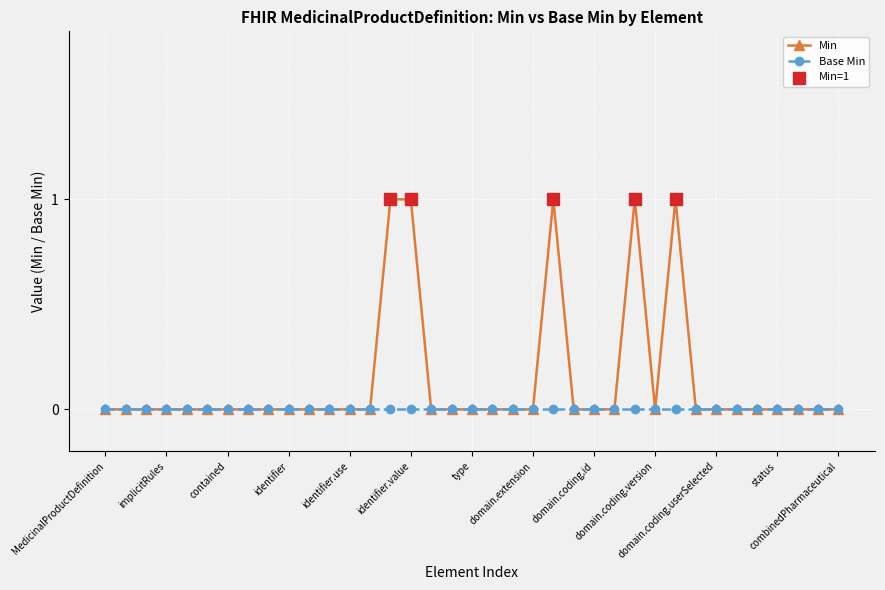

Rank the series by their average value, from highest to lowest.

Min, Base Min